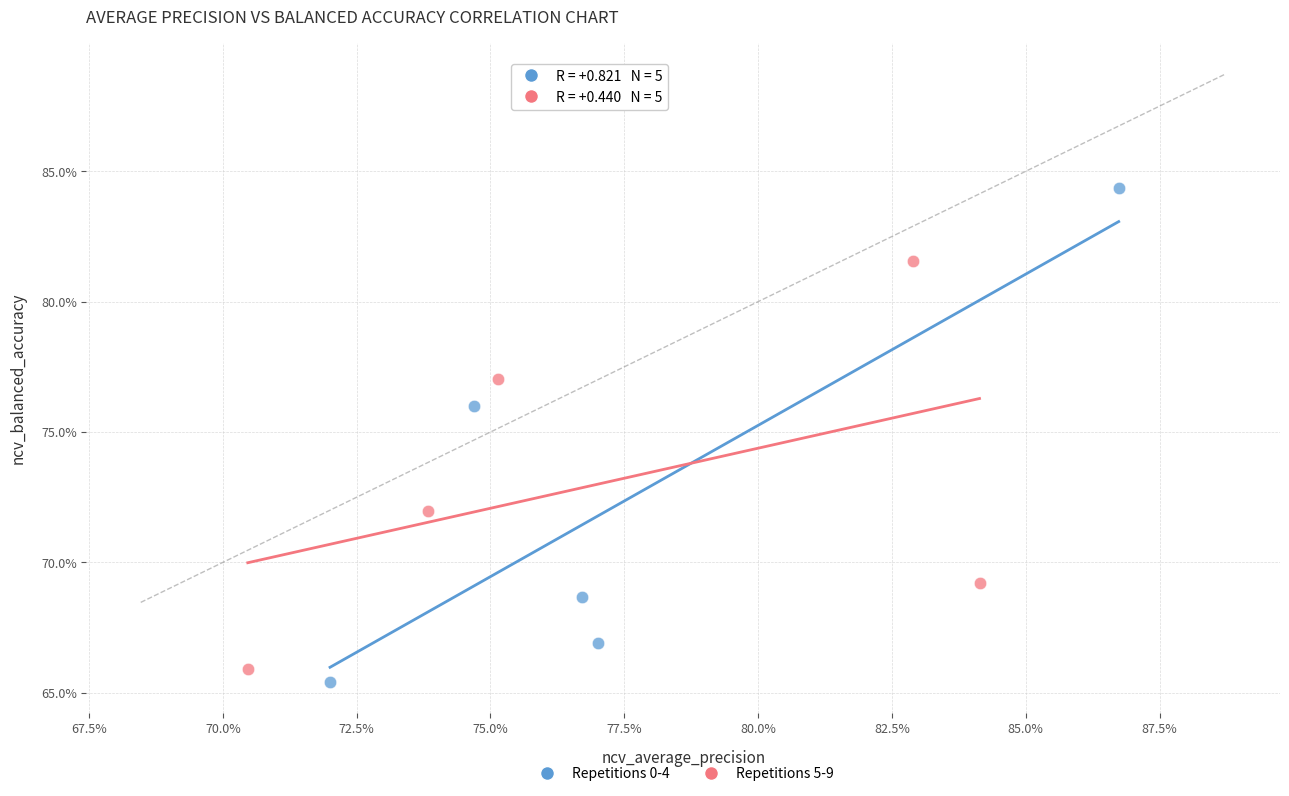

What are all the series names shown in the legend?

Repetitions 0-4, Repetitions 5-9